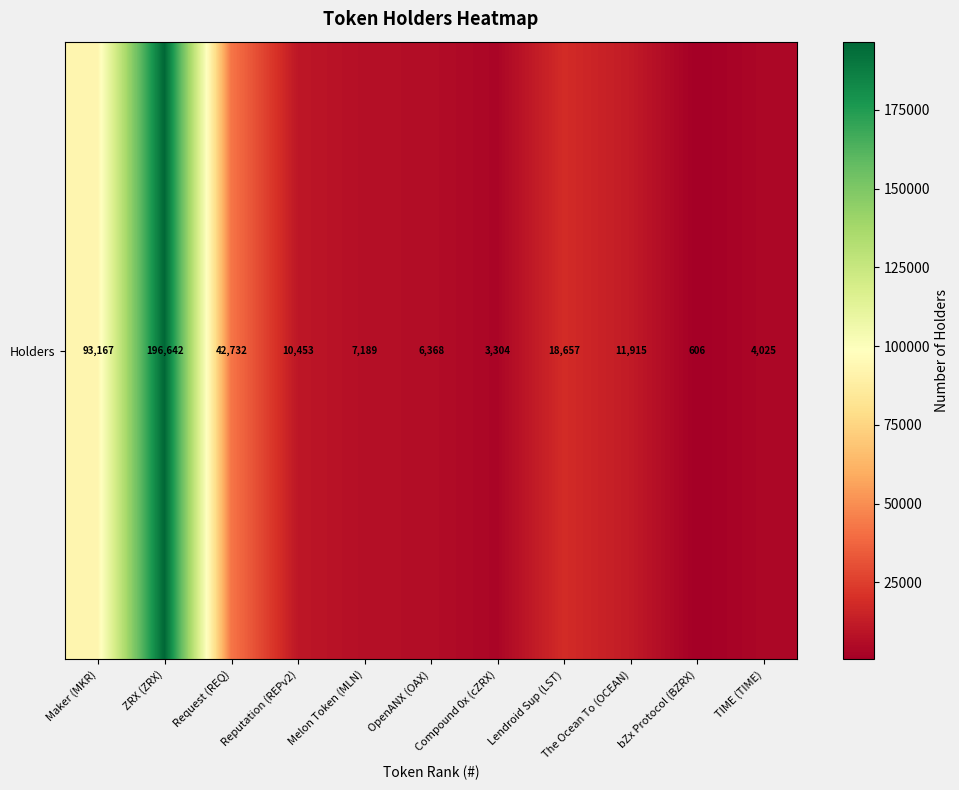

What is the difference between the maximum and minimum values?

196036